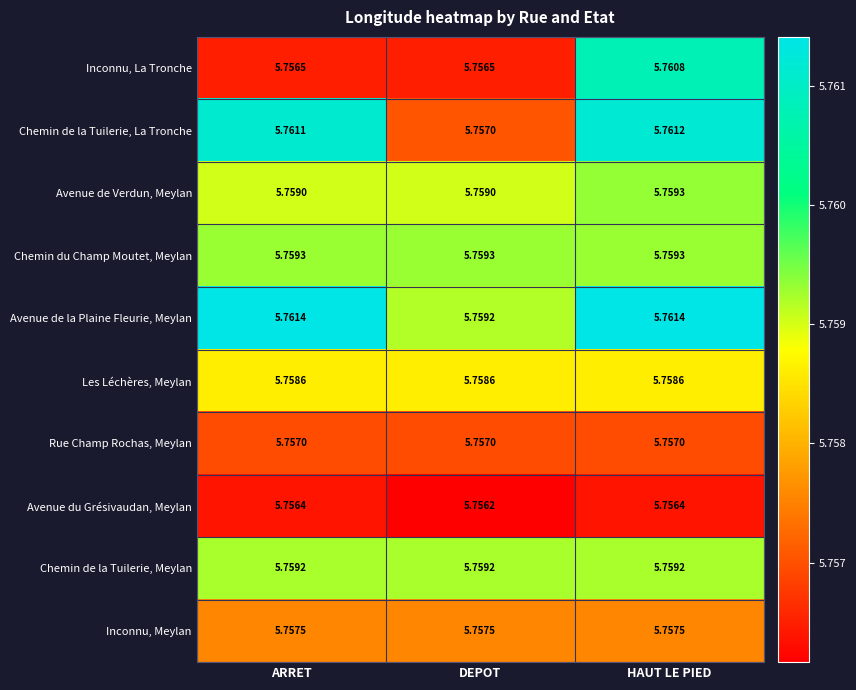

Which category has the lowest value in the Avenue du Grésivaudan, Meylan series?

DEPOT